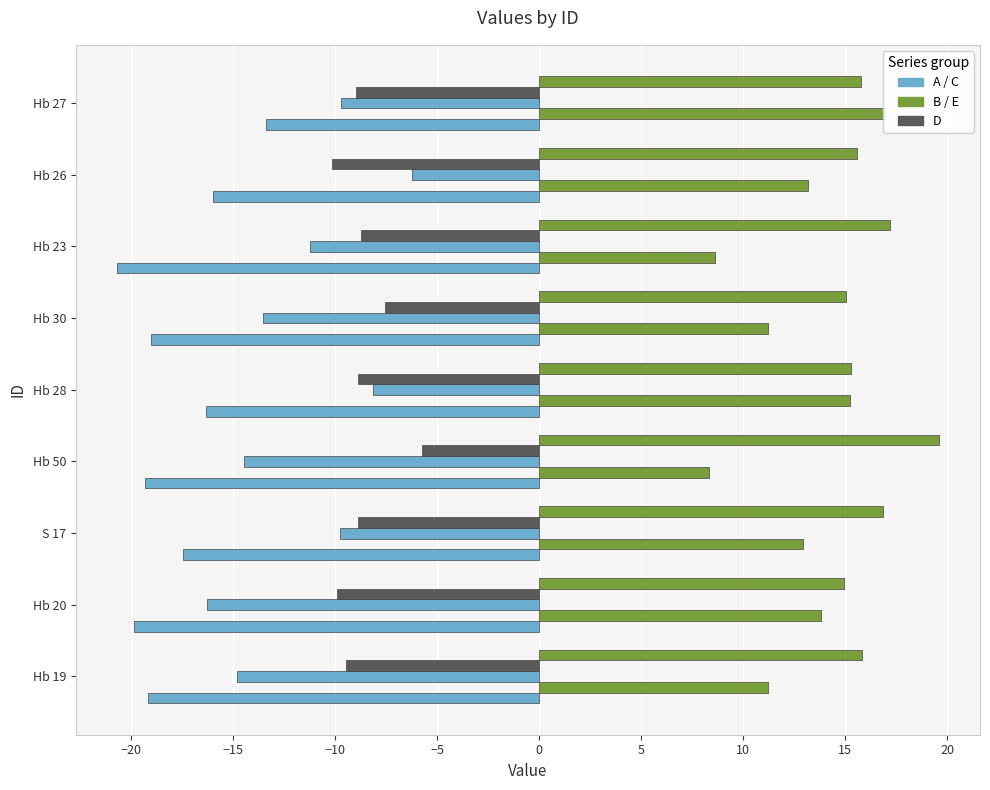

What is the sum of all D values?

-78.3